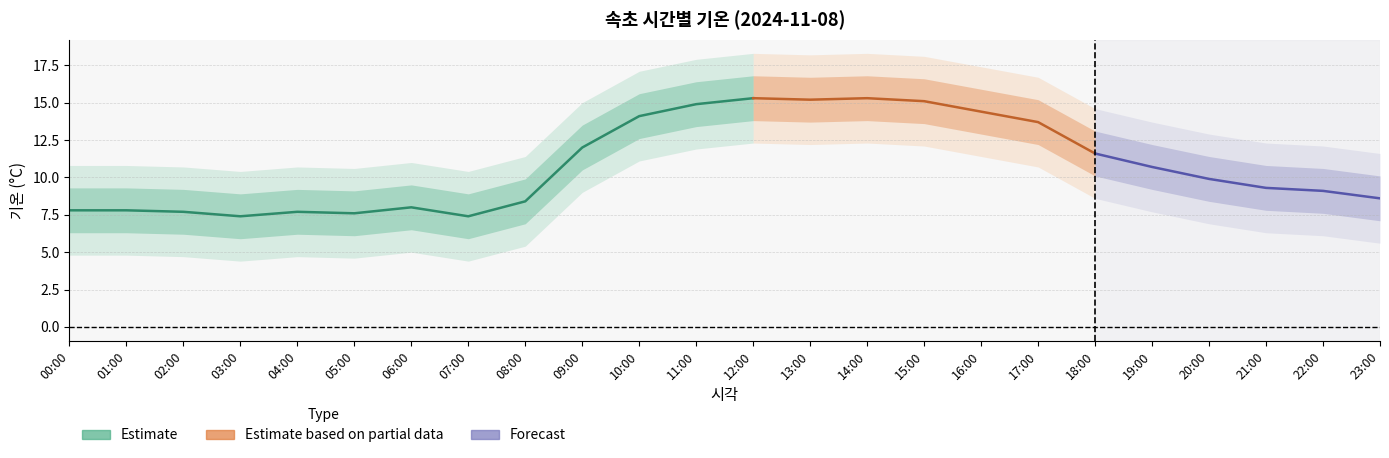

What is the difference between the values at 02:00 and 01:00?

0.1